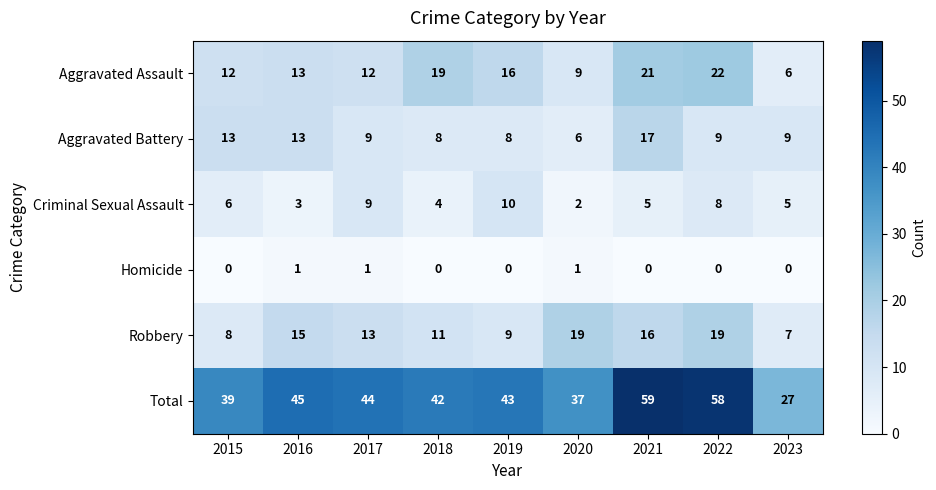

True or false: Aggravated Assault has a value of 6 at 2017.

False